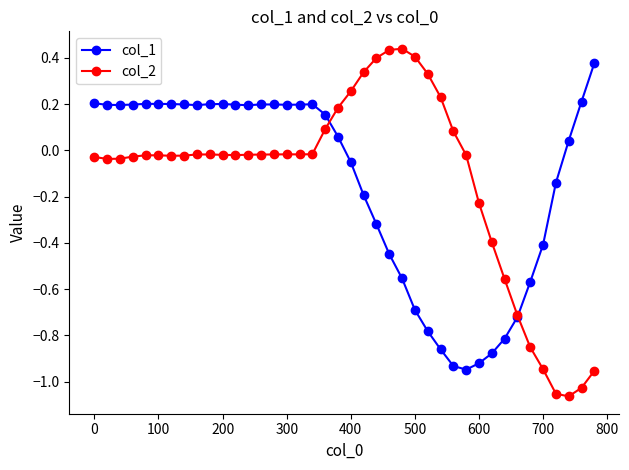

At how many categories does at least one series exceed 0?

32